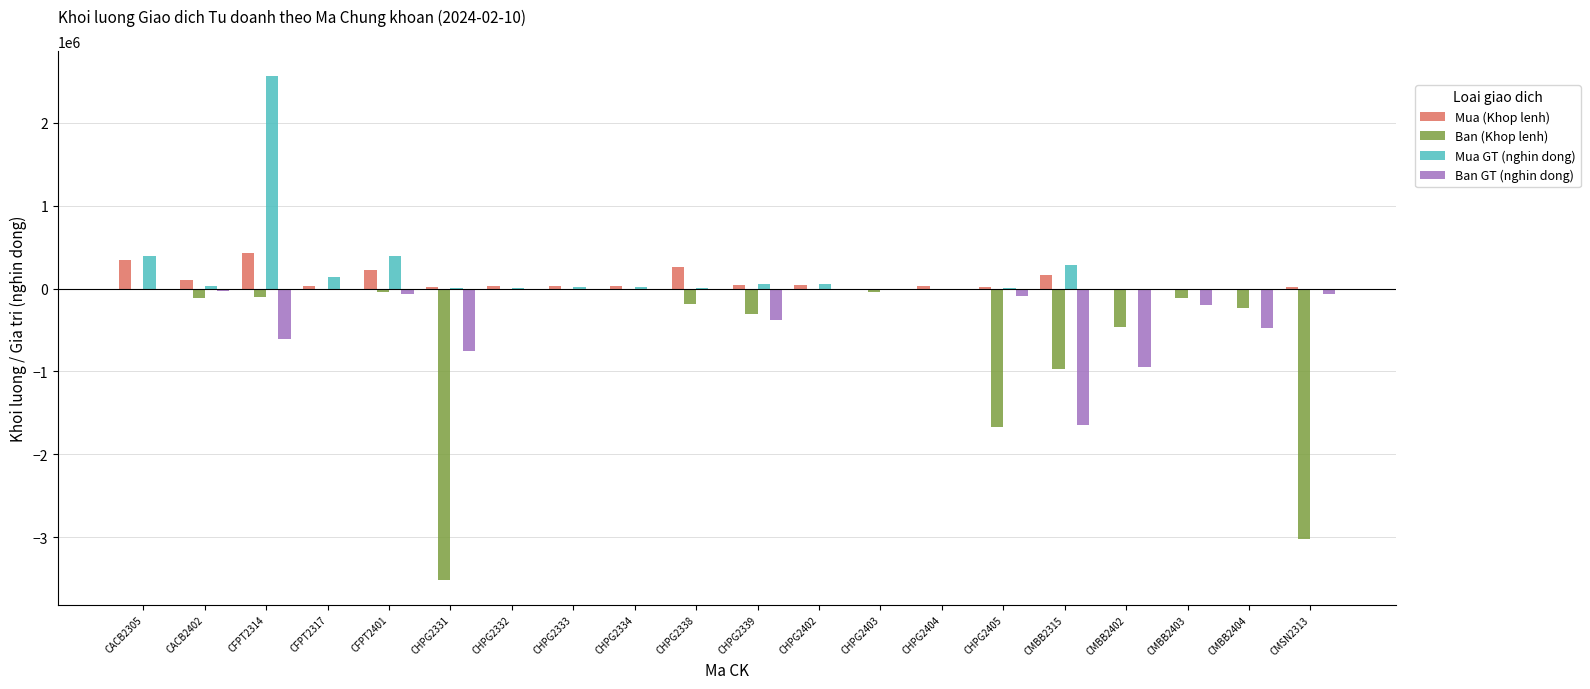

Is it true that Ban GT (nghin dong) equals 0 at CHPG2332?

True